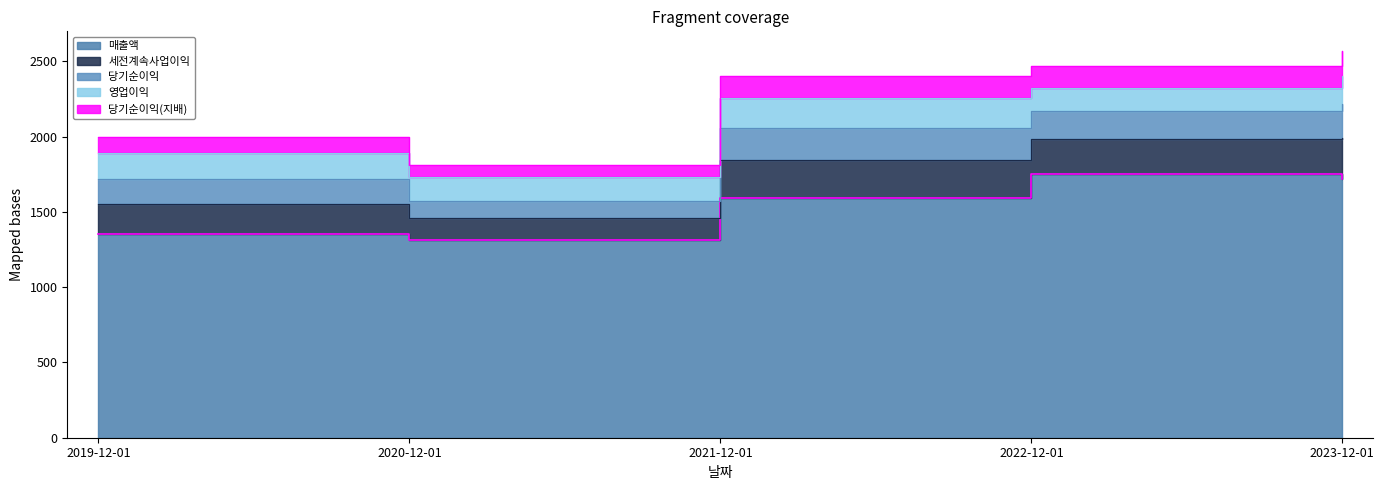

Reading right to left, extract all data points from this chart.

매출액: 2023-12-01=1720	2022-12-01=1753	2021-12-01=1590	2020-12-01=1316	2019-12-01=1350
세전계속사업이익: 2023-12-01=272	2022-12-01=228	2021-12-01=256	2020-12-01=140	2019-12-01=204
당기순이익: 2023-12-01=221	2022-12-01=188	2021-12-01=211	2020-12-01=118	2019-12-01=166
당기순이익(지배): 2023-12-01=166	2022-12-01=142	2021-12-01=147	2020-12-01=76	2019-12-01=106
영업이익: 2023-12-01=191	2022-12-01=156	2021-12-01=196	2020-12-01=159	2019-12-01=170